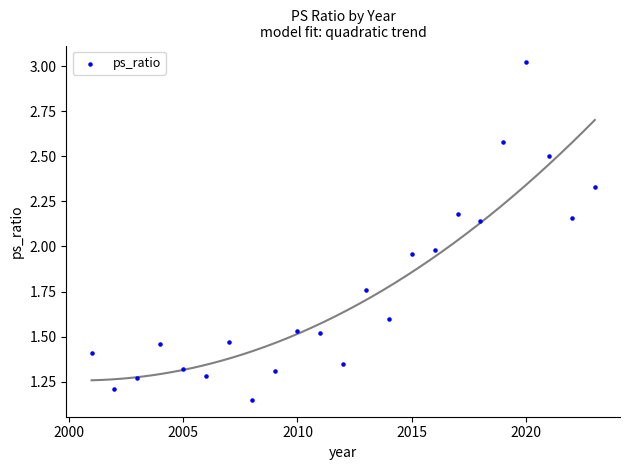

What is the range of X values (max minus min)?

22.0